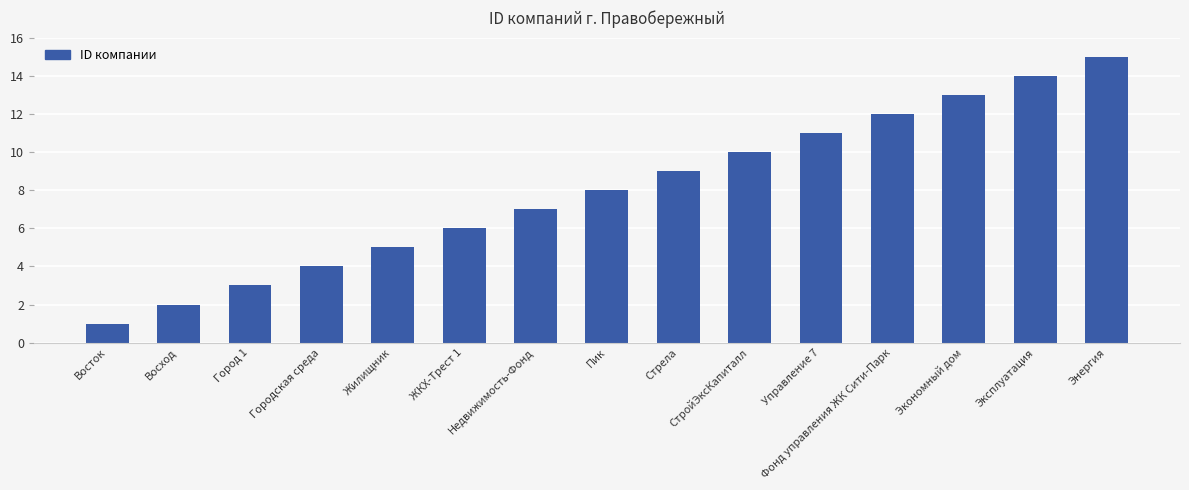

The value at Эксплуатация is 8. True or false?

False